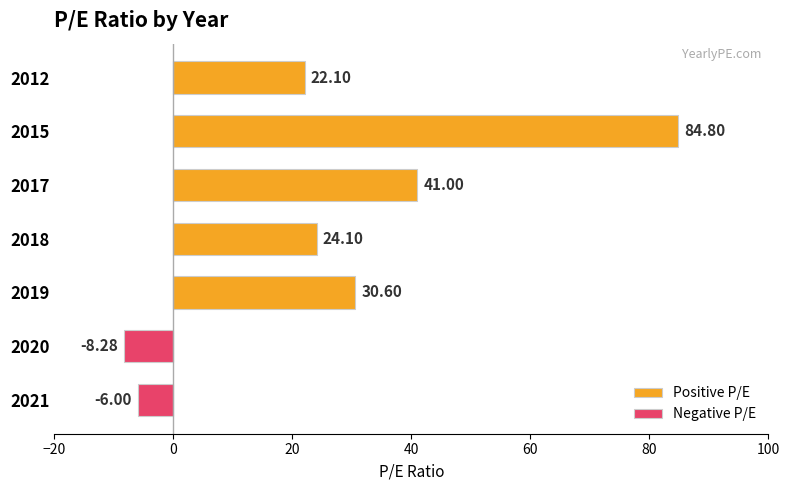

Rank the series by their maximum value, from lowest to highest.

Negative P/E, Positive P/E